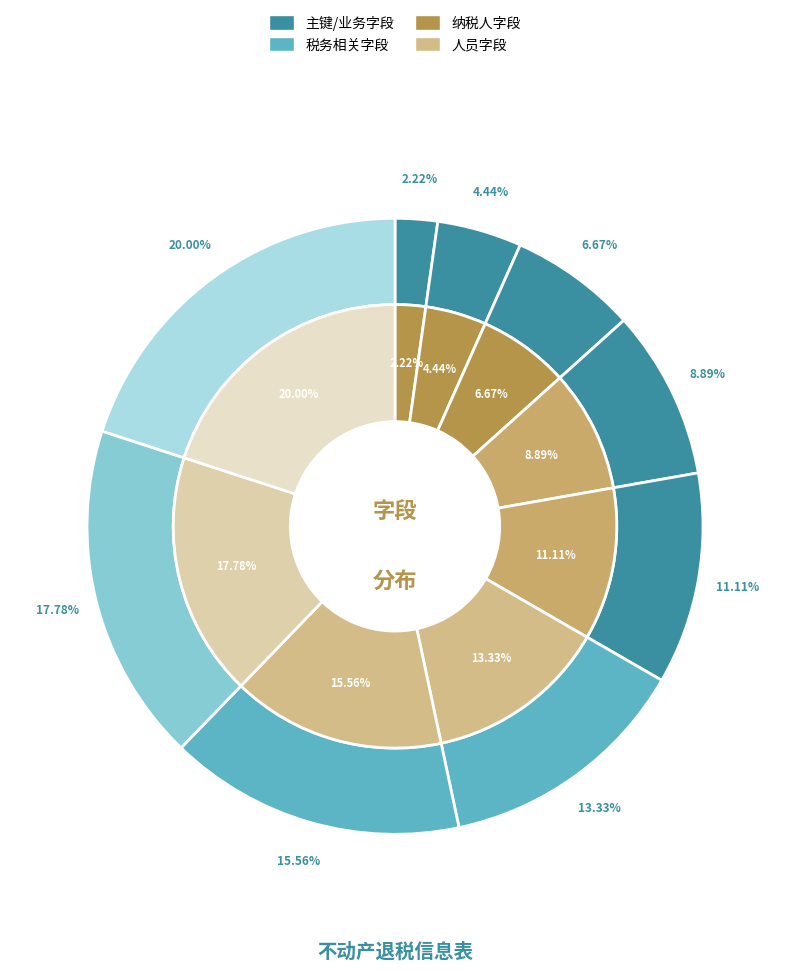

Count the number of slices in the pie.

9